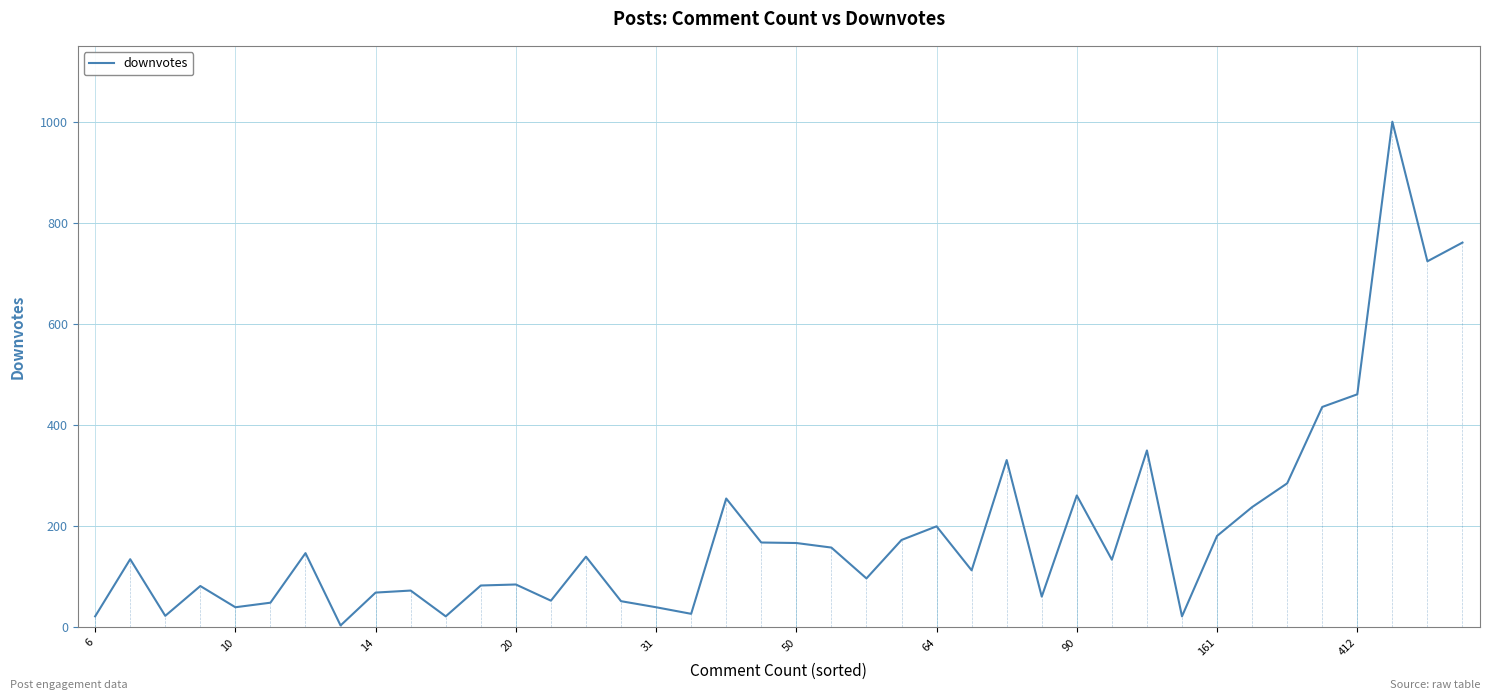

Does the chart display data point markers on the line(s)?

No